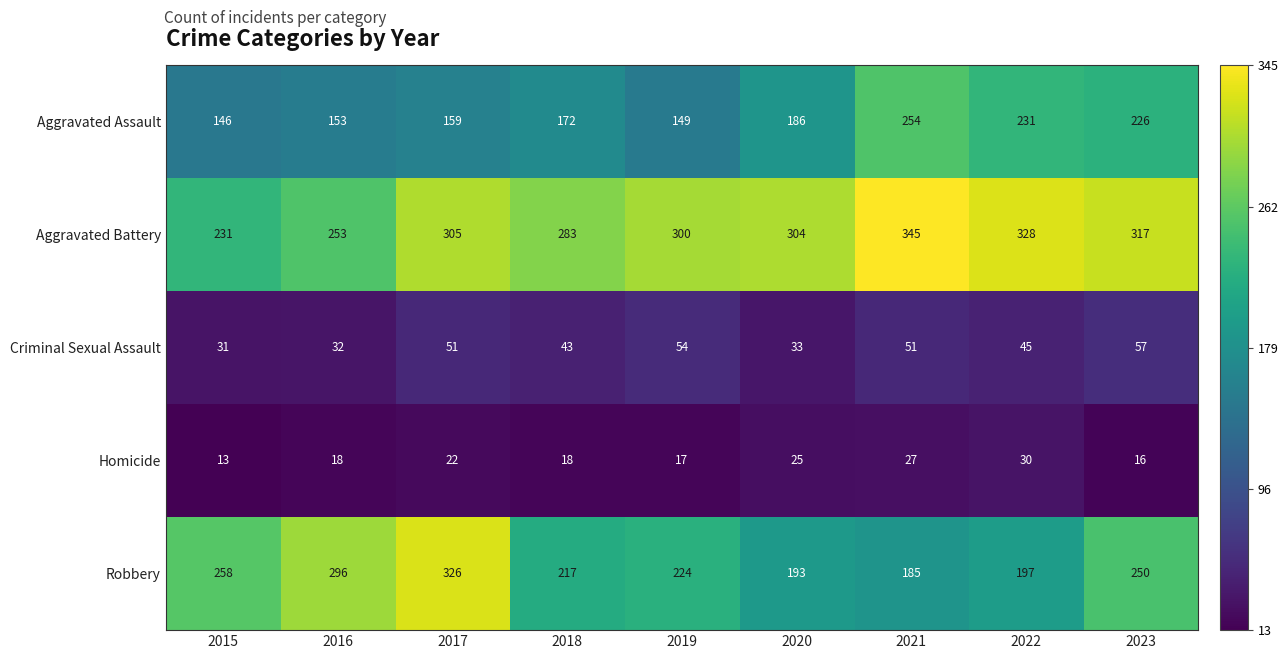

What is the total value across all series at 2020?

741